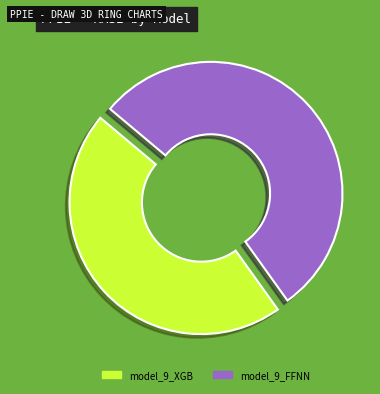

What is the ratio of the value at model_9_XGB to the value at model_9_FFNN?

0.9